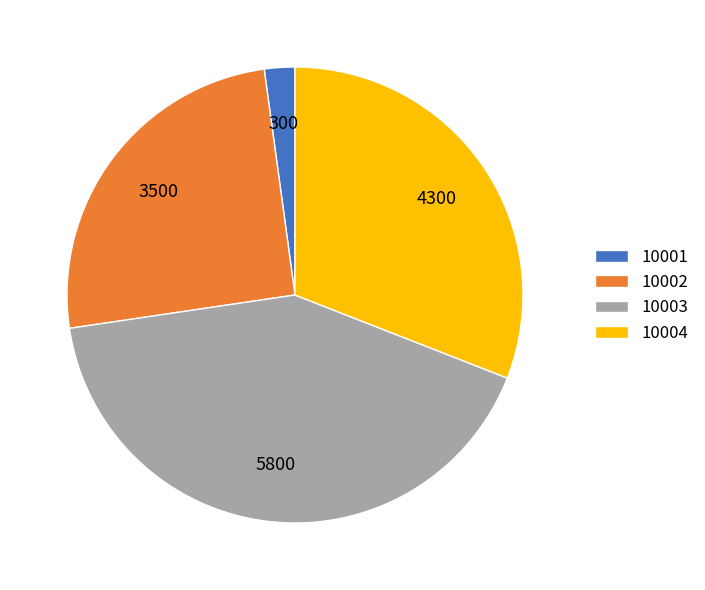

Rank the categories by value from highest to lowest.

10003, 10004, 10002, 10001